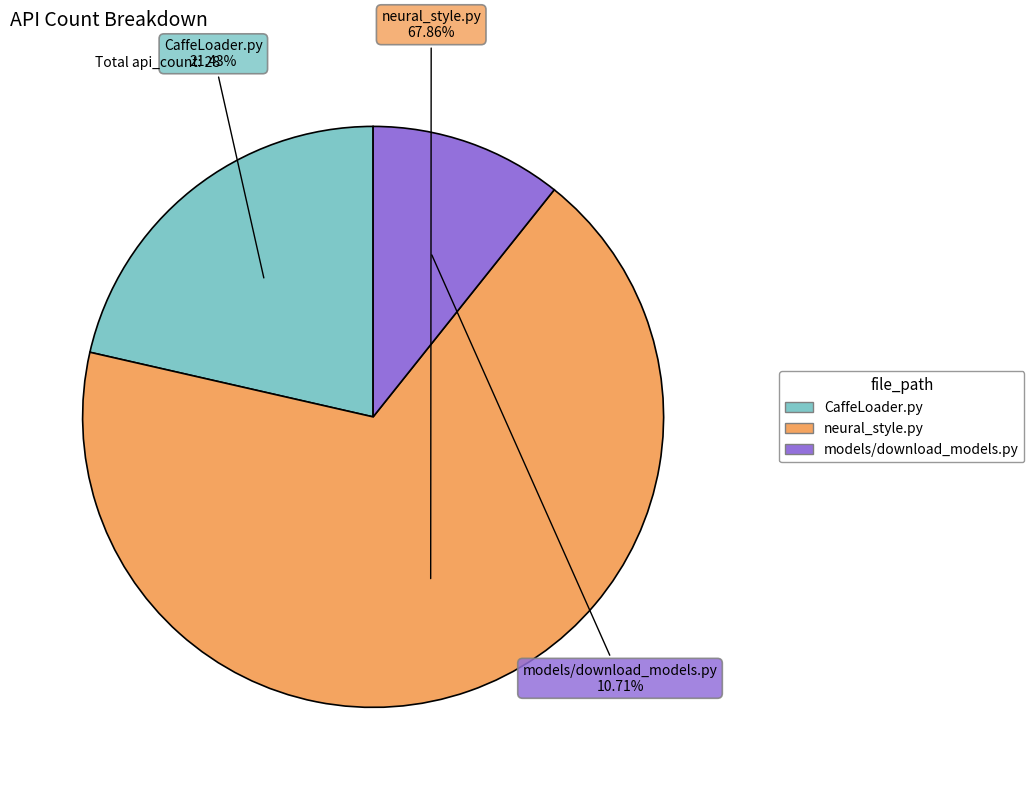

To the nearest percent, what percentage of the pie is CaffeLoader.py?

21%